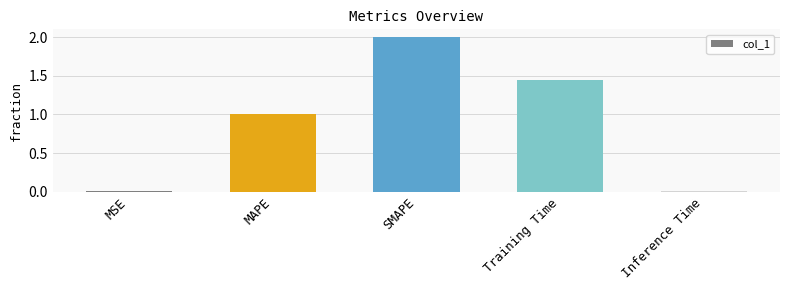

True or false: the data shows 1.0 at MAPE.

True